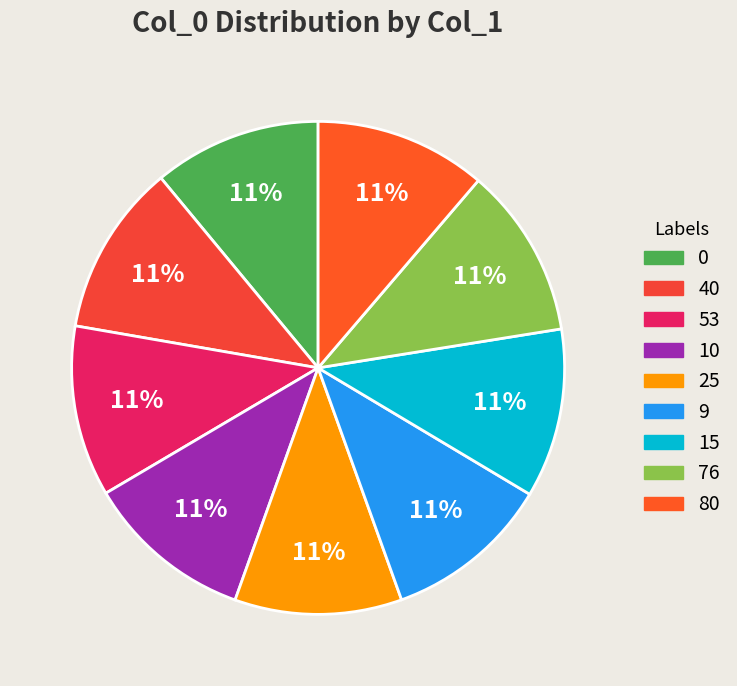

Is there a majority slice in this chart?

No